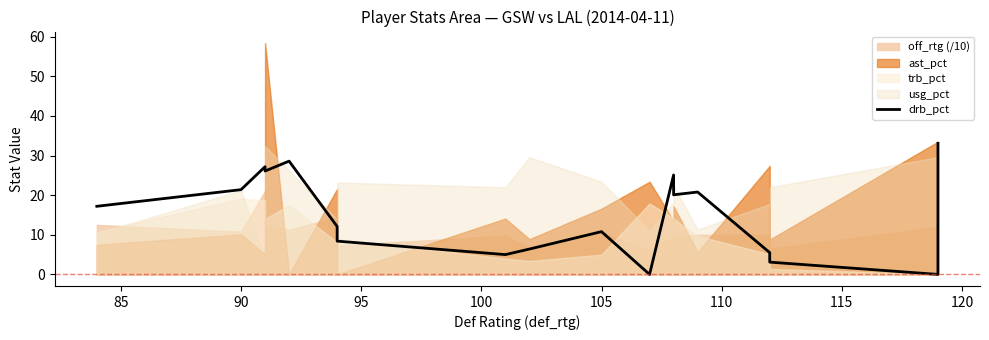

Reading left to right, list all the values displayed in this chart.

17.2	21.4	27.2	26.1	28.6	12.1	8.4	5.0	6.4	10.8	0.0	25.1	20.1	20.8	5.5	3.1	0.0	33.1